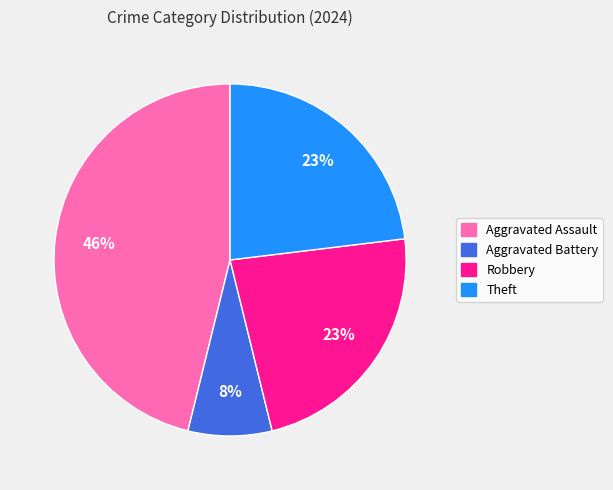

To the nearest percent, what percentage of the pie is Aggravated Battery?

8%